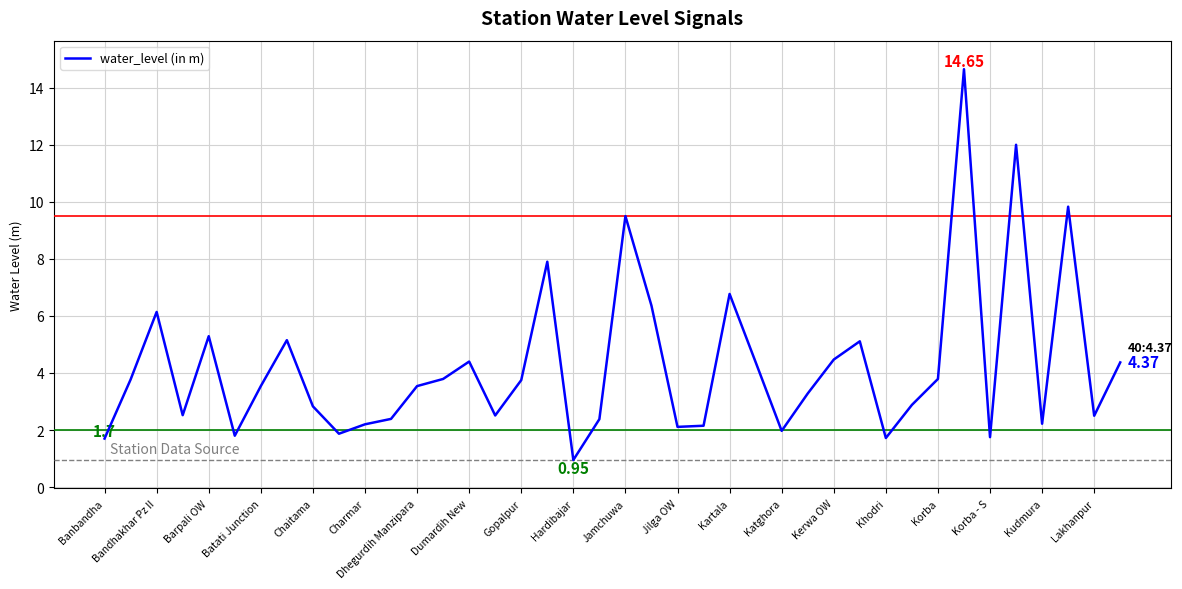

What is the difference between the maximum and minimum values?

13.7